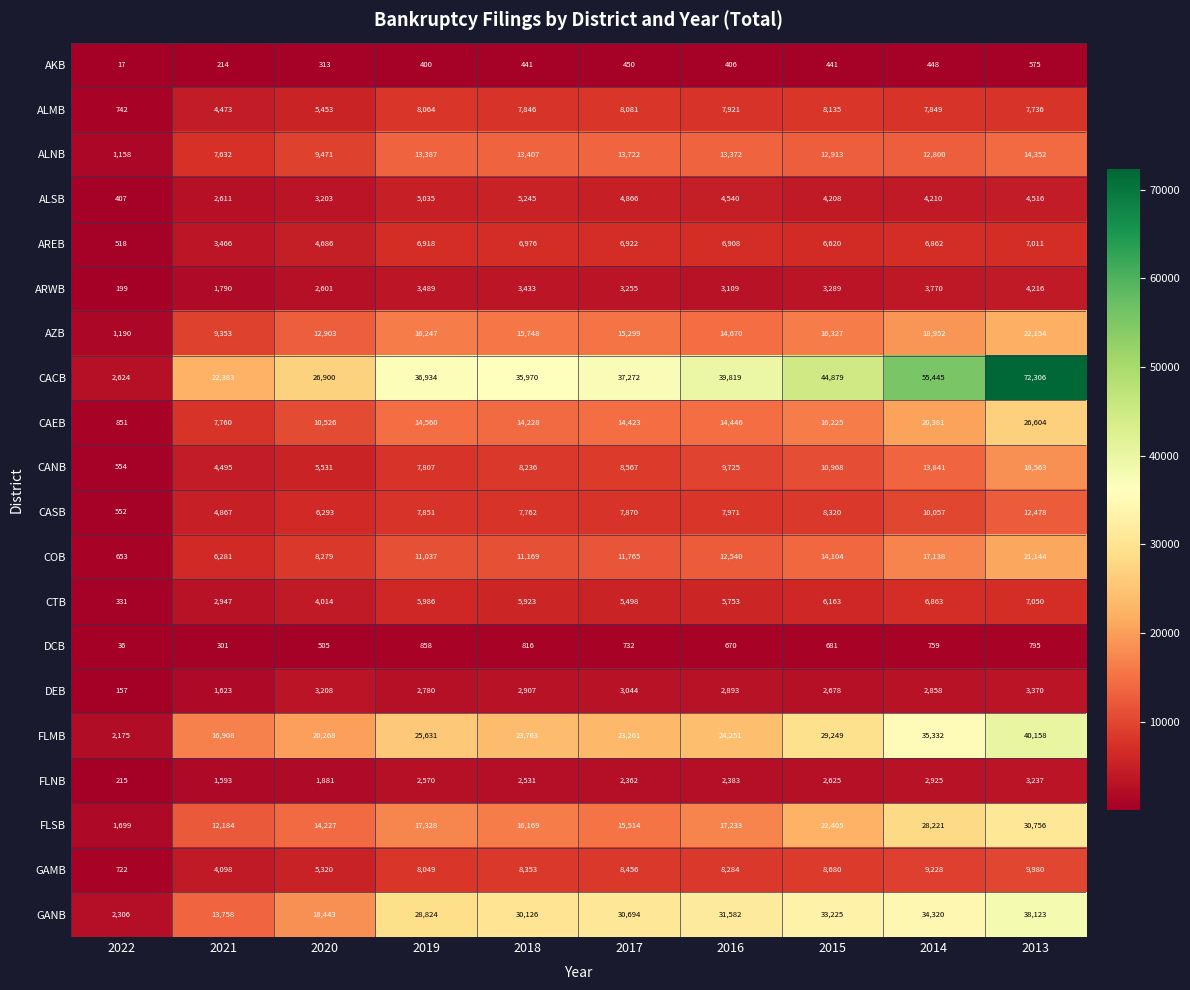

What is the total value across all series at 2020?

164025